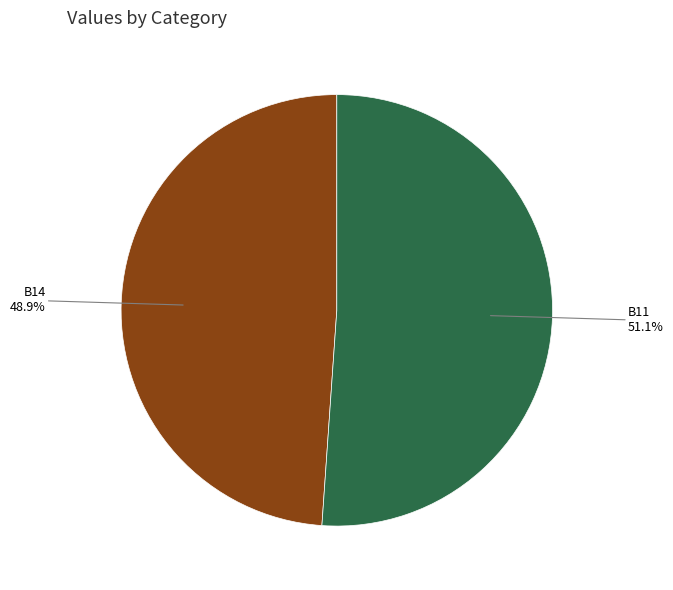

Does any single category account for the majority?

Yes